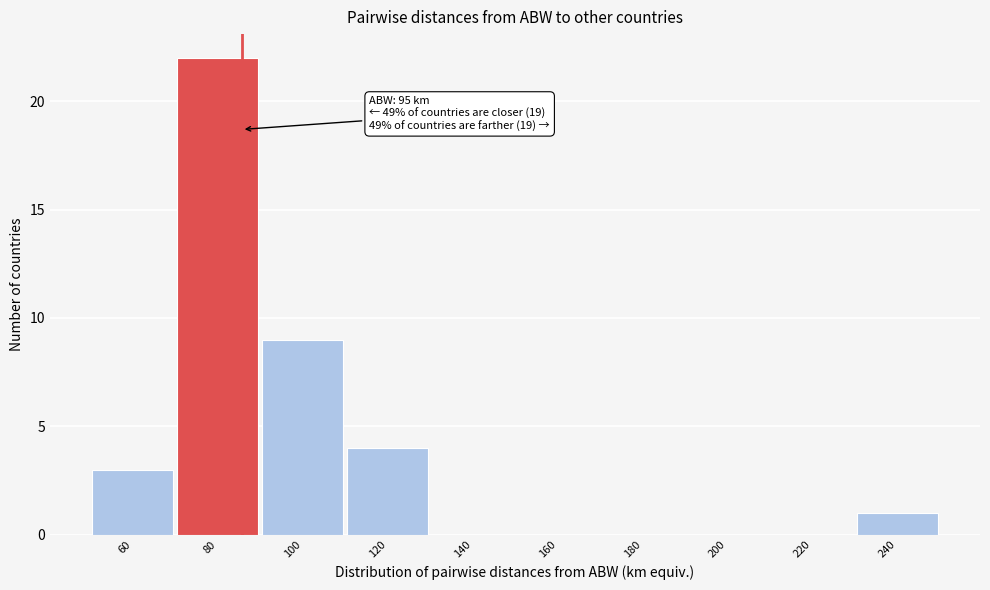

Reading left to right, transcribe all the data shown in this chart.

60=3	80=22	100=9	120=4	140=0	160=0	180=0	200=0	220=0	240=1